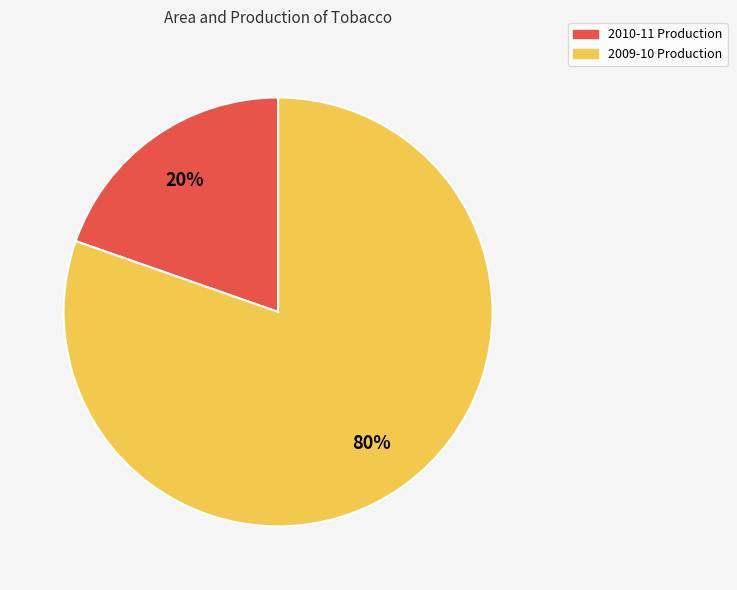

What is the smallest slice in the pie chart?

2010-11 Production